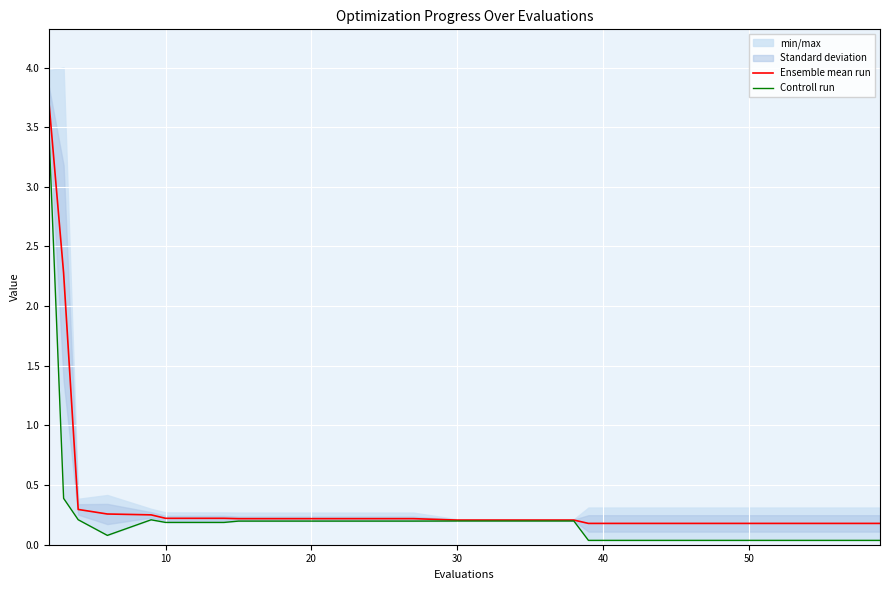

Is the value of Controll run at 10 greater than the value of Ensemble mean run at 40?

Yes